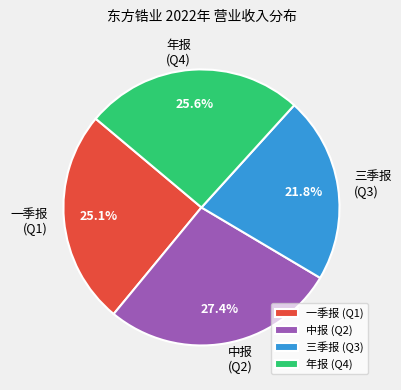

Is there a majority slice in this chart?

No